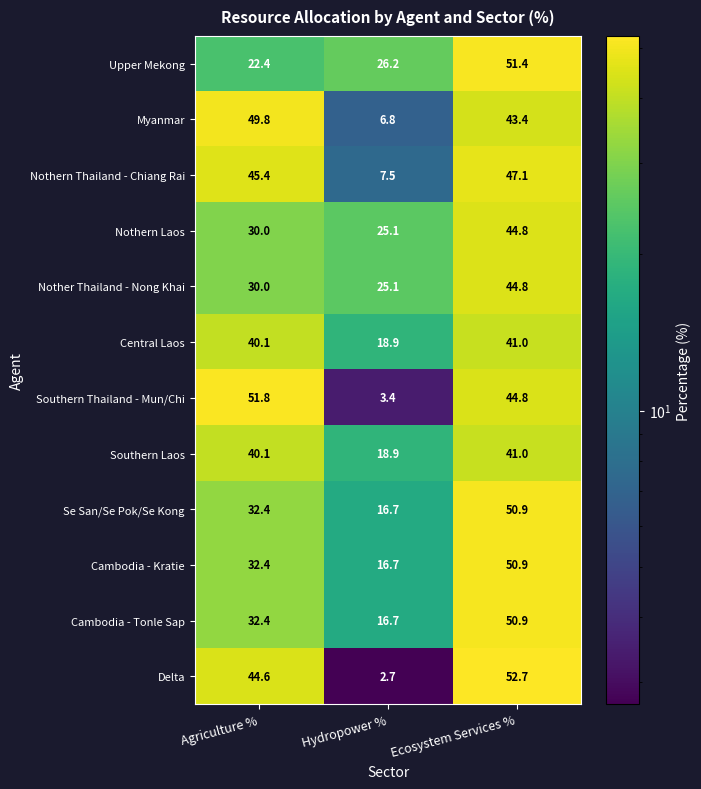

Is it true that Nothern Laos equals 10.2 at Agriculture %?

False